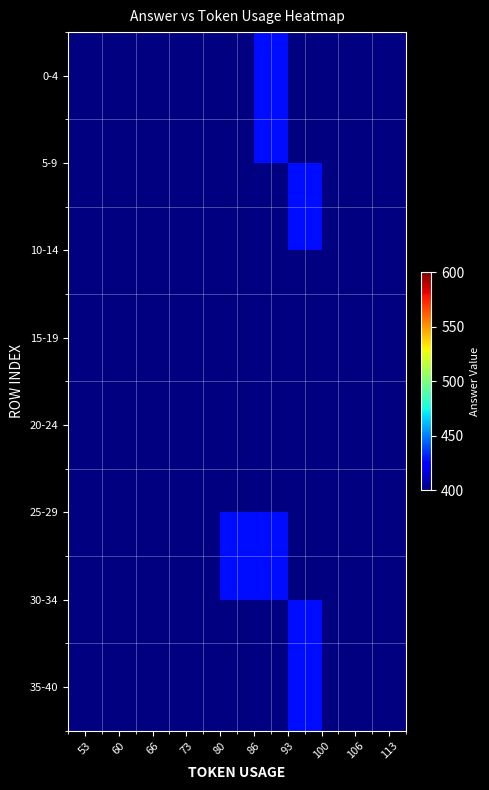

At which label does 30-34 reach its minimum?

53